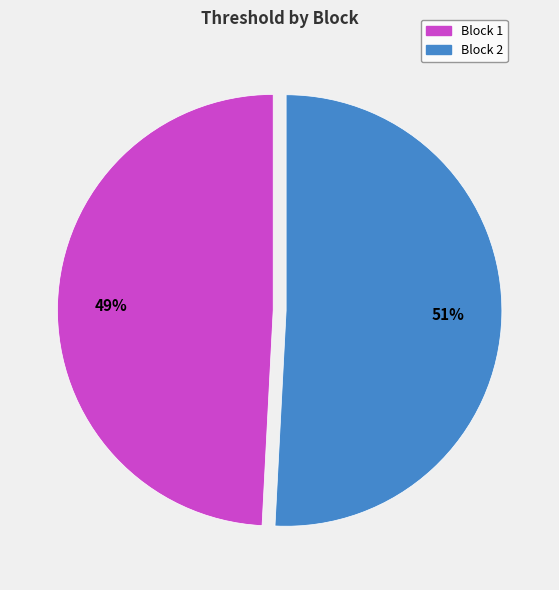

Is the sum of Block 1 and Block 2 greater than half?

Yes